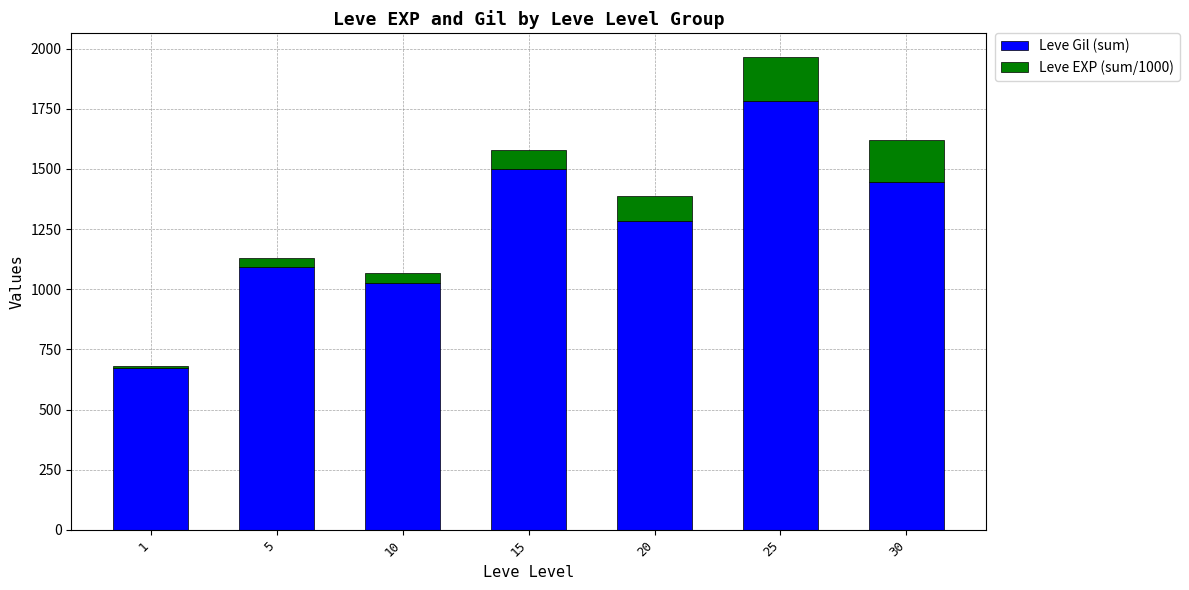

Read the Leve Gil (sum) value at 15, to the nearest 50.

1500